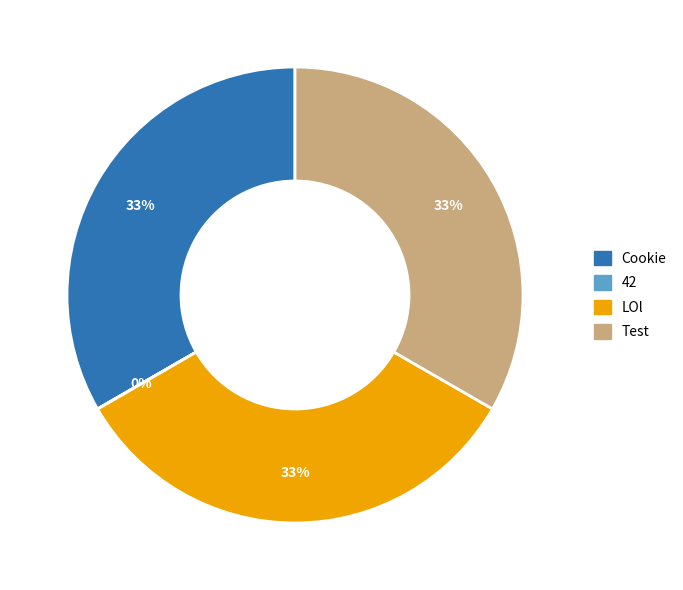

To the nearest percent, what is the combined percentage of LOl and Cookie?

67%